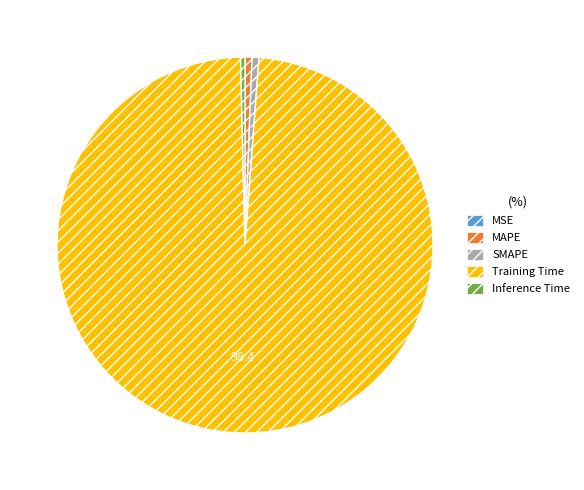

True or false: SMAPE accounts for 7% of the total.

False